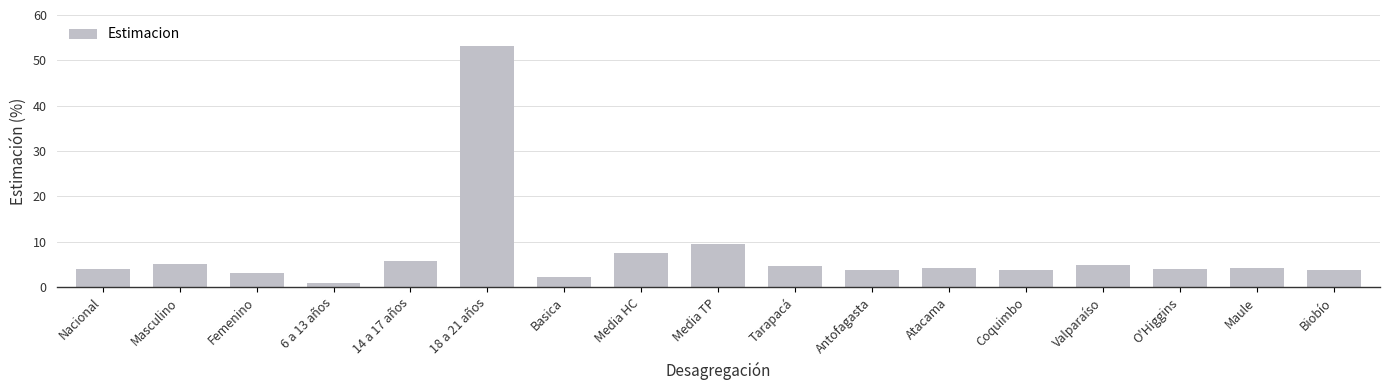

Count the number of data series in this chart.

1